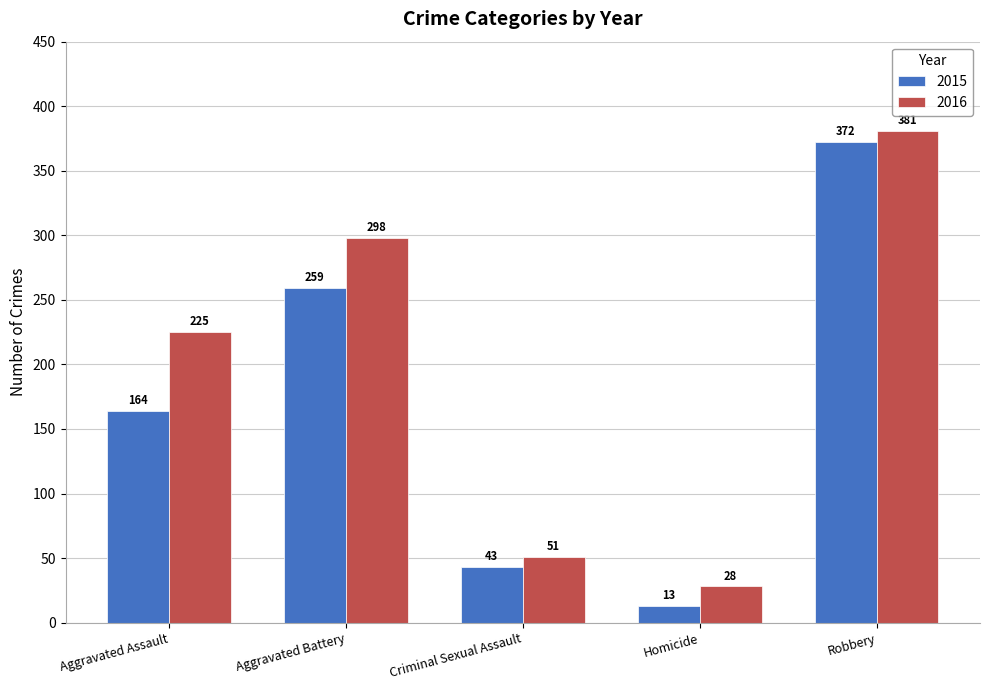

Reading left to right, transcribe all the data shown in this chart.

2015: 164	259	43	13	372
2016: 225	298	51	28	381